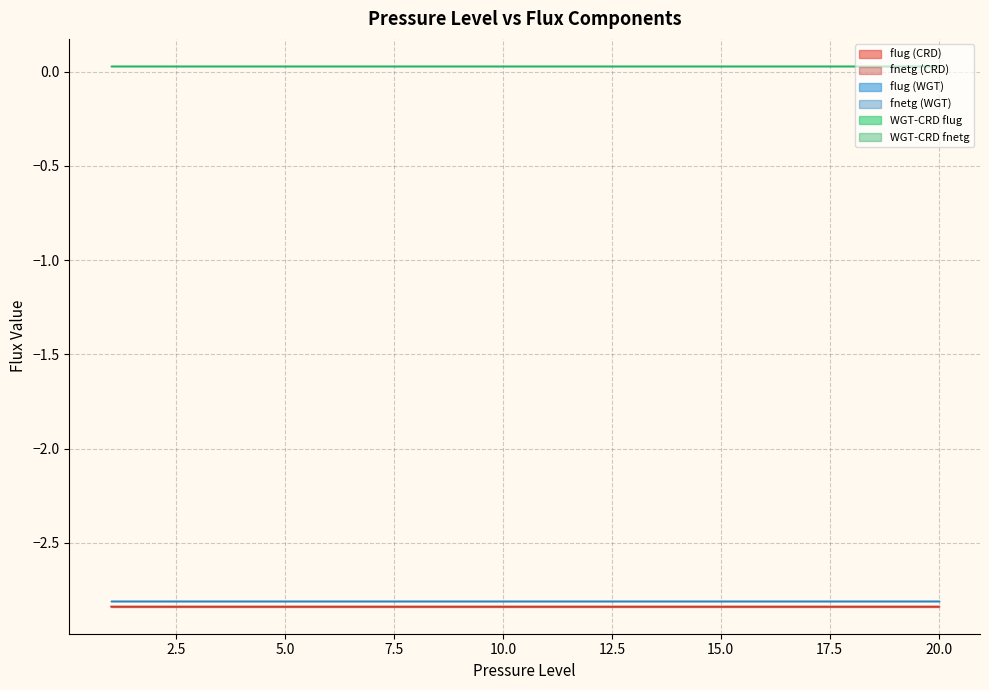

Is this an area chart (filled region under the line)?

No